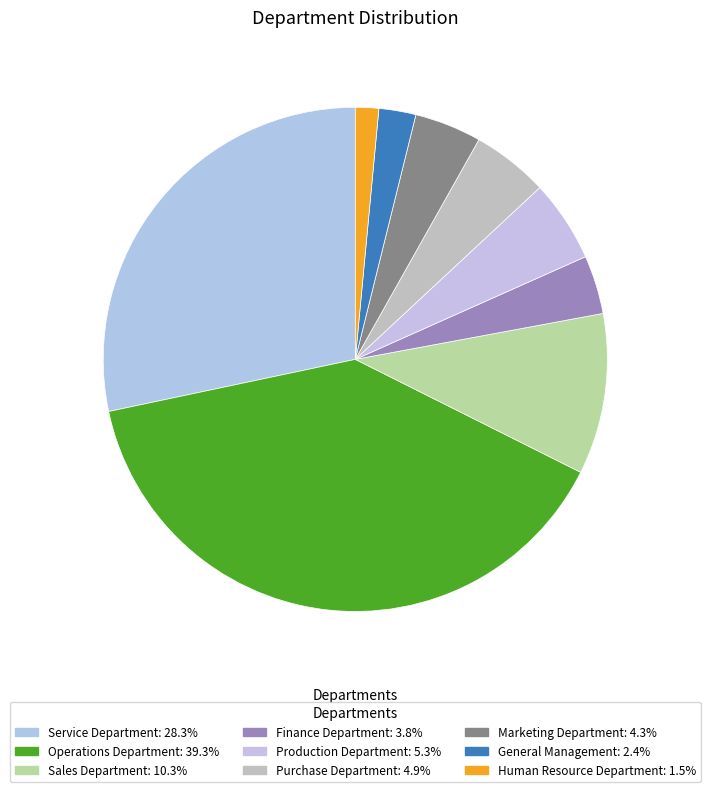

Which has a higher value, Purchase Department or Sales Department?

Sales Department